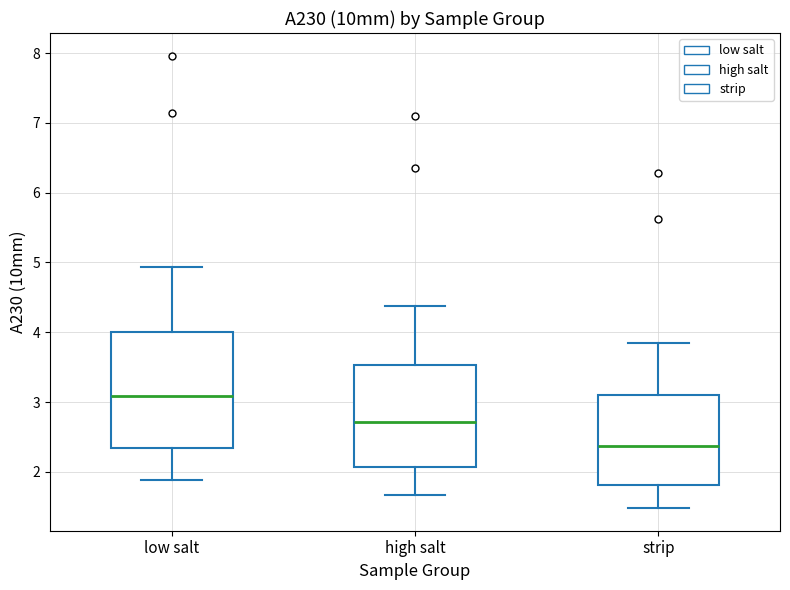

Reading left to right, read every box against the y-axis: the position of its median line, the range the box covers, and the ends of its whiskers. The values are not printed on the chart, so give them approximately, as read against the axis.

low salt: median 3.1, box 2.3 to 4.0, whiskers 1.9 to 4.9
high salt: median 2.7, box 2.1 to 3.5, whiskers 1.7 to 4.4
strip: median 2.4, box 1.8 to 3.1, whiskers 1.5 to 3.8